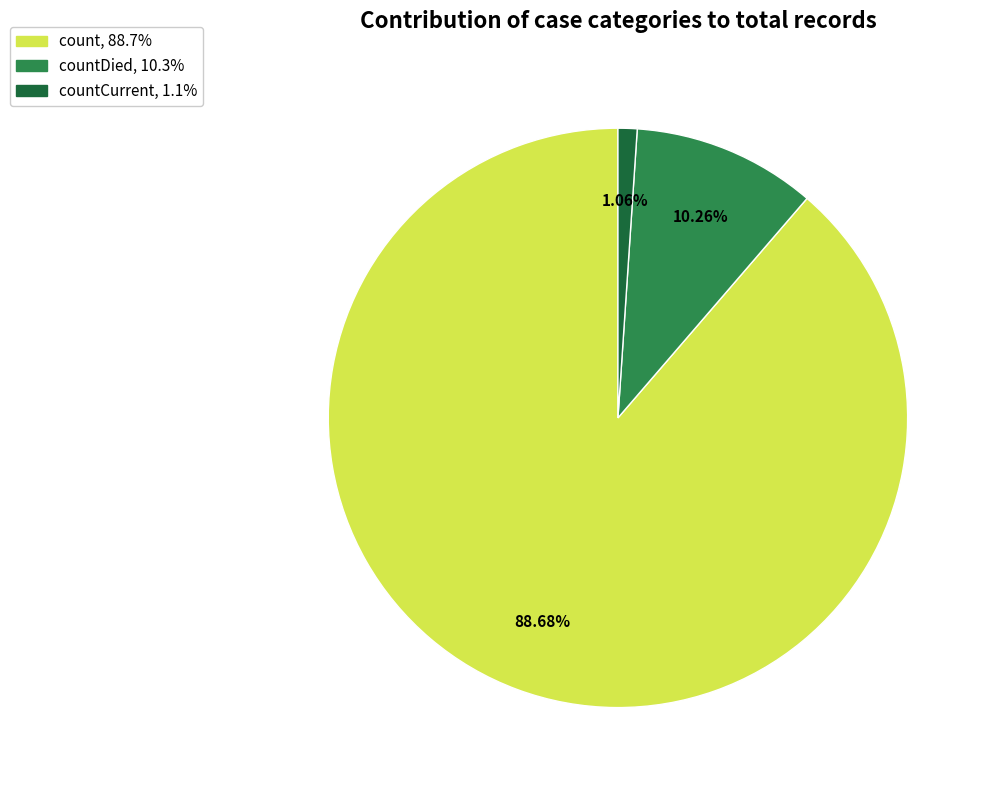

Count the number of slices in the pie.

3